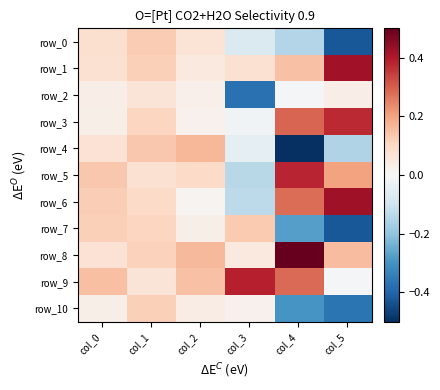

What is the maximum value shown in the chart?

0.5